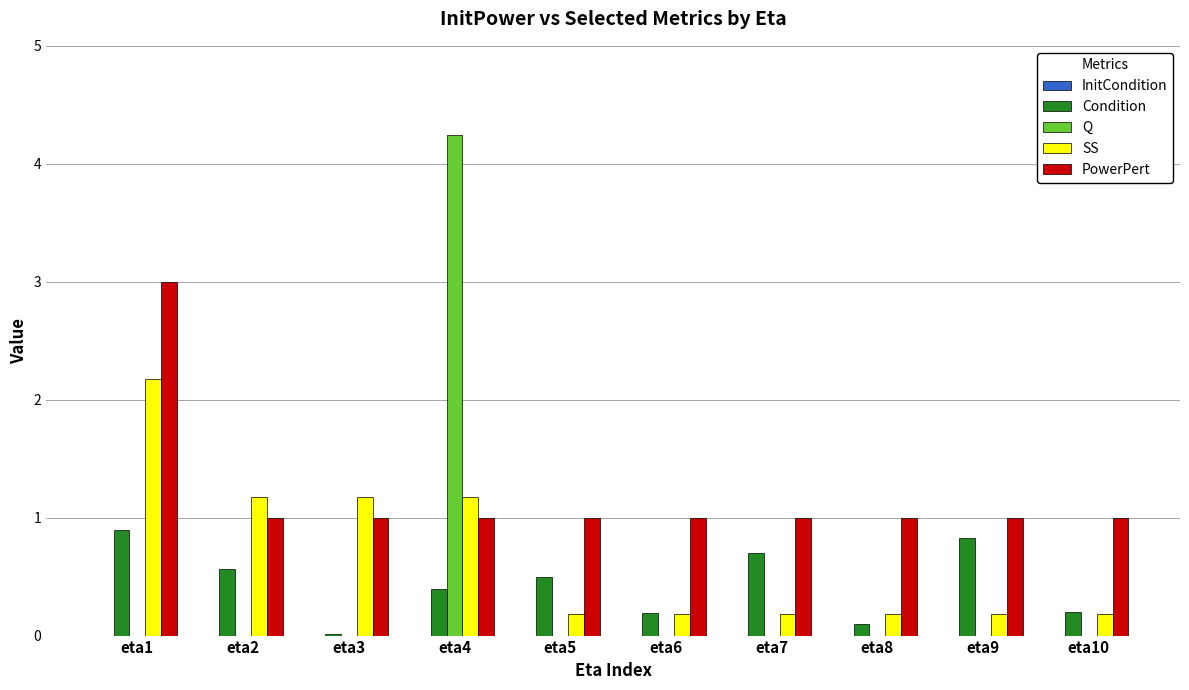

What is the difference between the PowerPert values at eta6 and eta1?

2.0